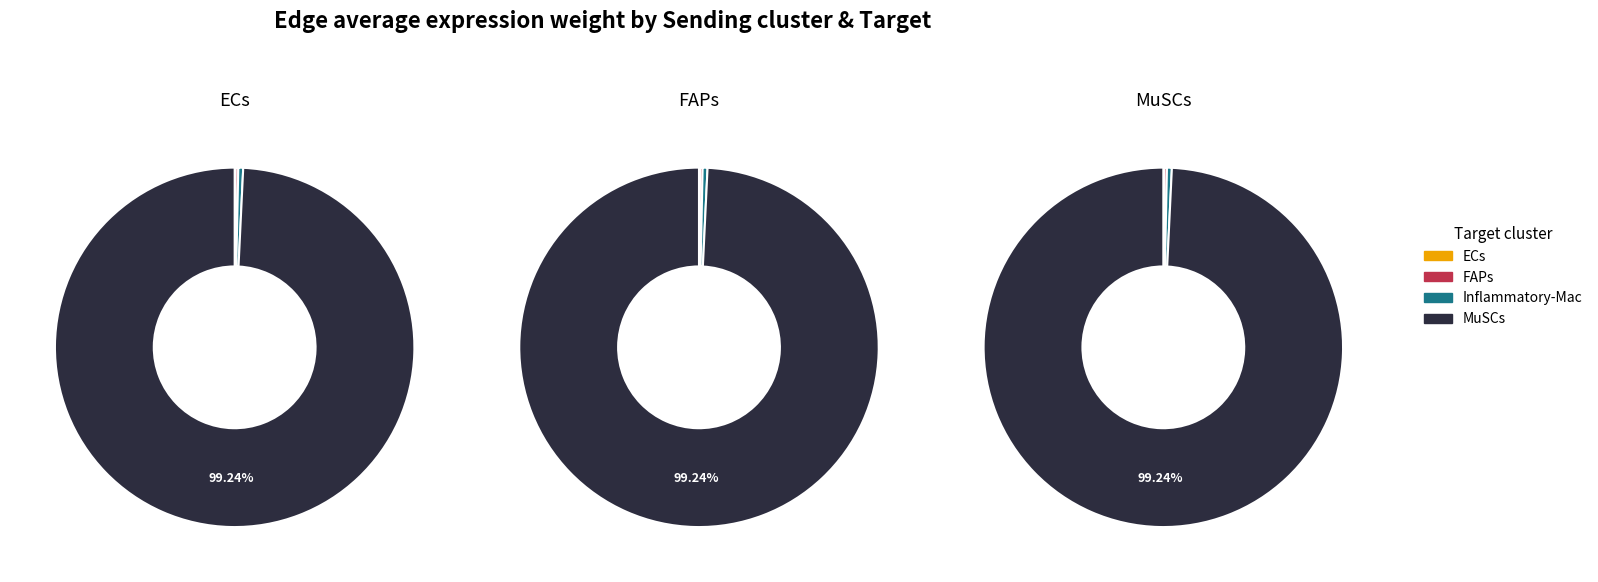

Is it true that 0 is 0% of the pie?

True